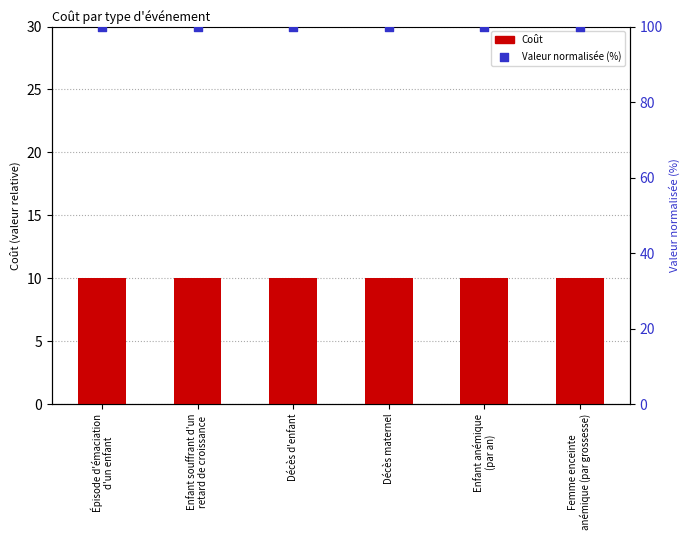

At which category is the sum across all series the highest?

Épisode d'émaciation
d'un enfant